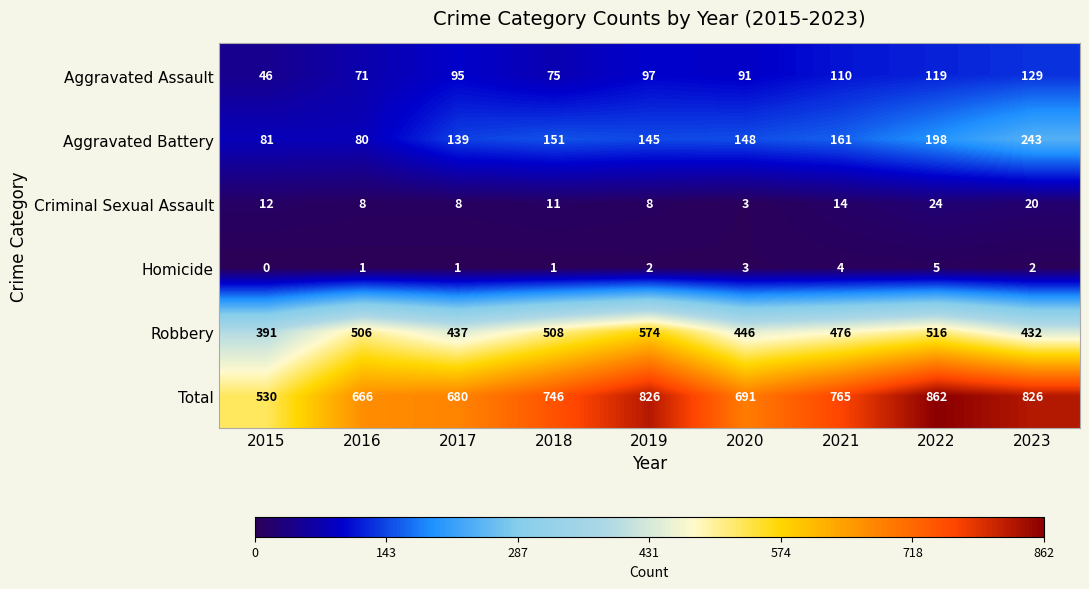

Which category has the highest value across all series?

2022